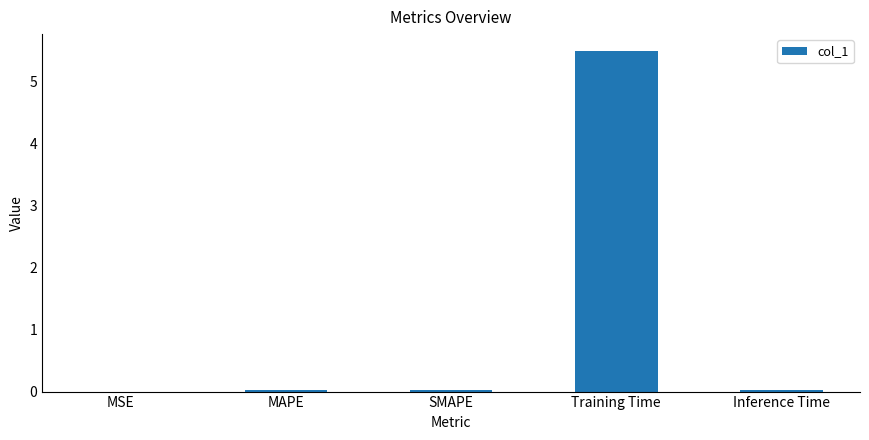

What is the maximum value shown in the chart?

5.5